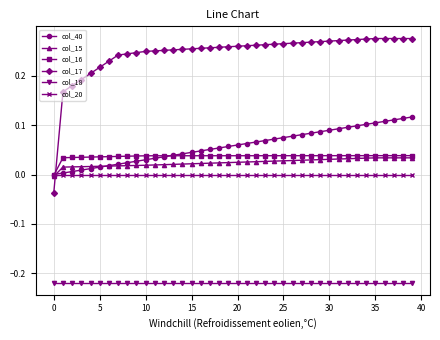

How many times do col_17 and col_40 cross each other?

1